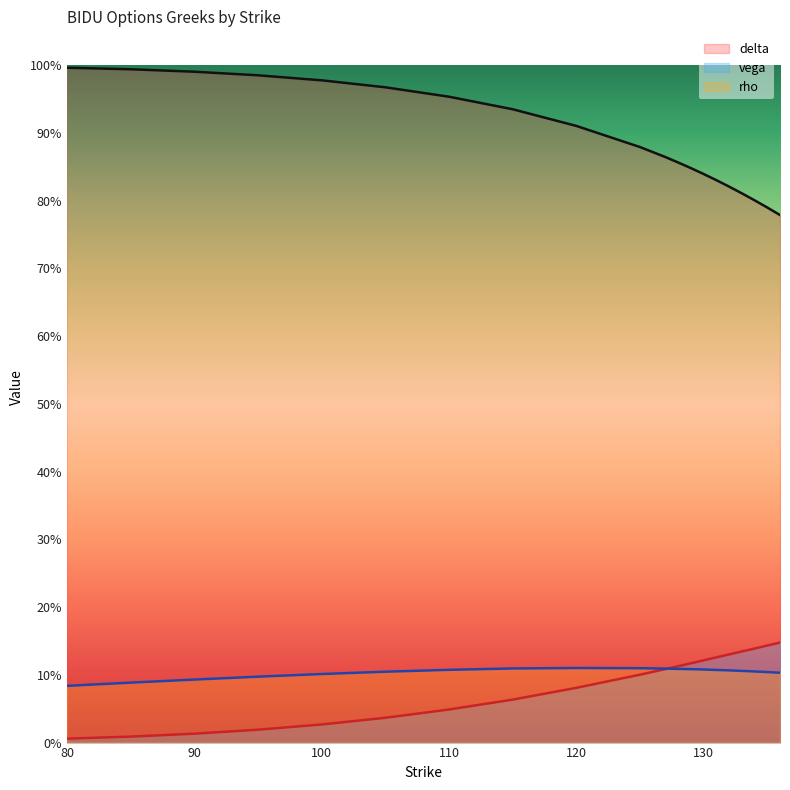

What is the average value of the rho series?

0.1